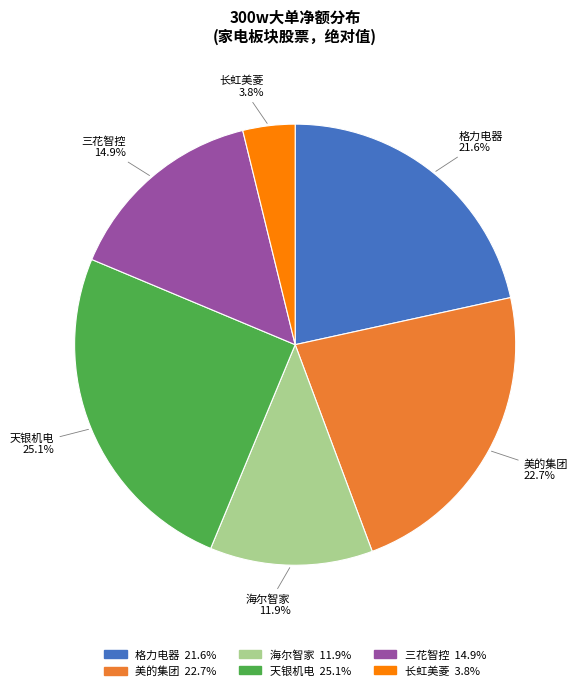

Is there any slice that represents more than half of the pie?

No